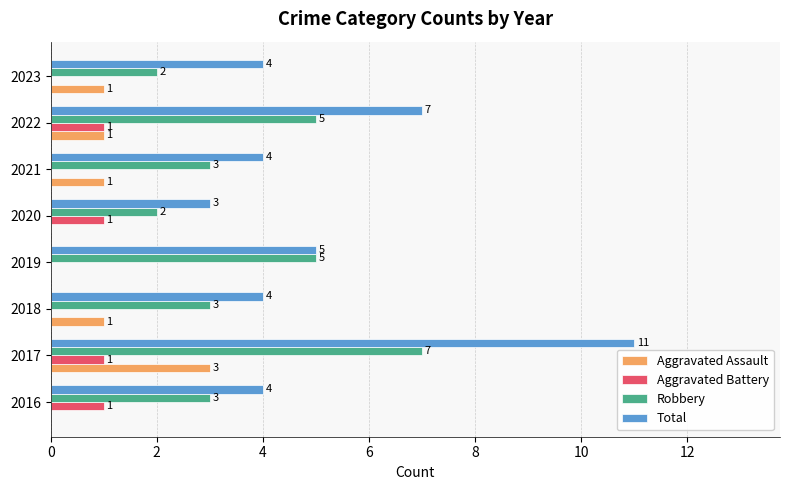

What is the sum of all Aggravated Battery values?

4